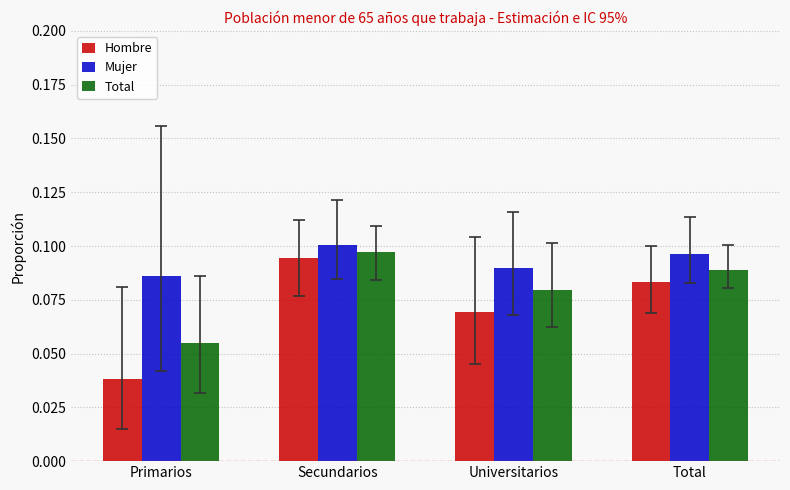

How many data points does each series have?

4